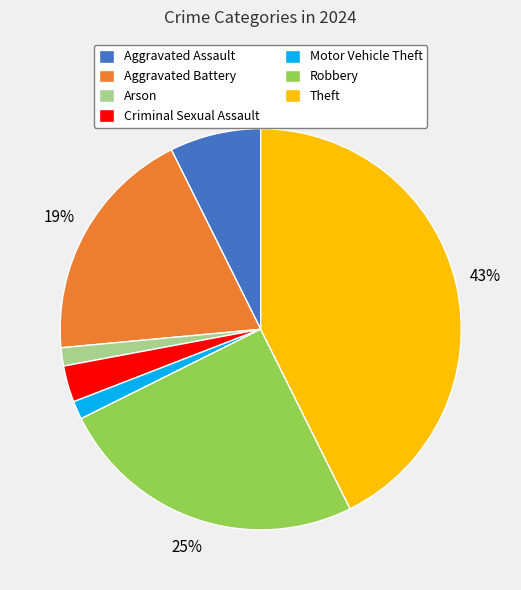

Is it true that Aggravated Battery is 19% of the pie?

True